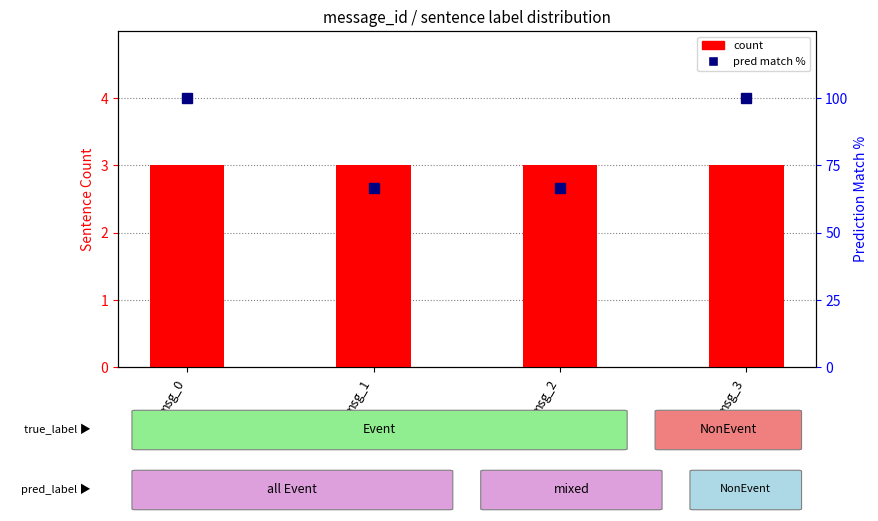

Where is count nearest to the value 3?

msg_0